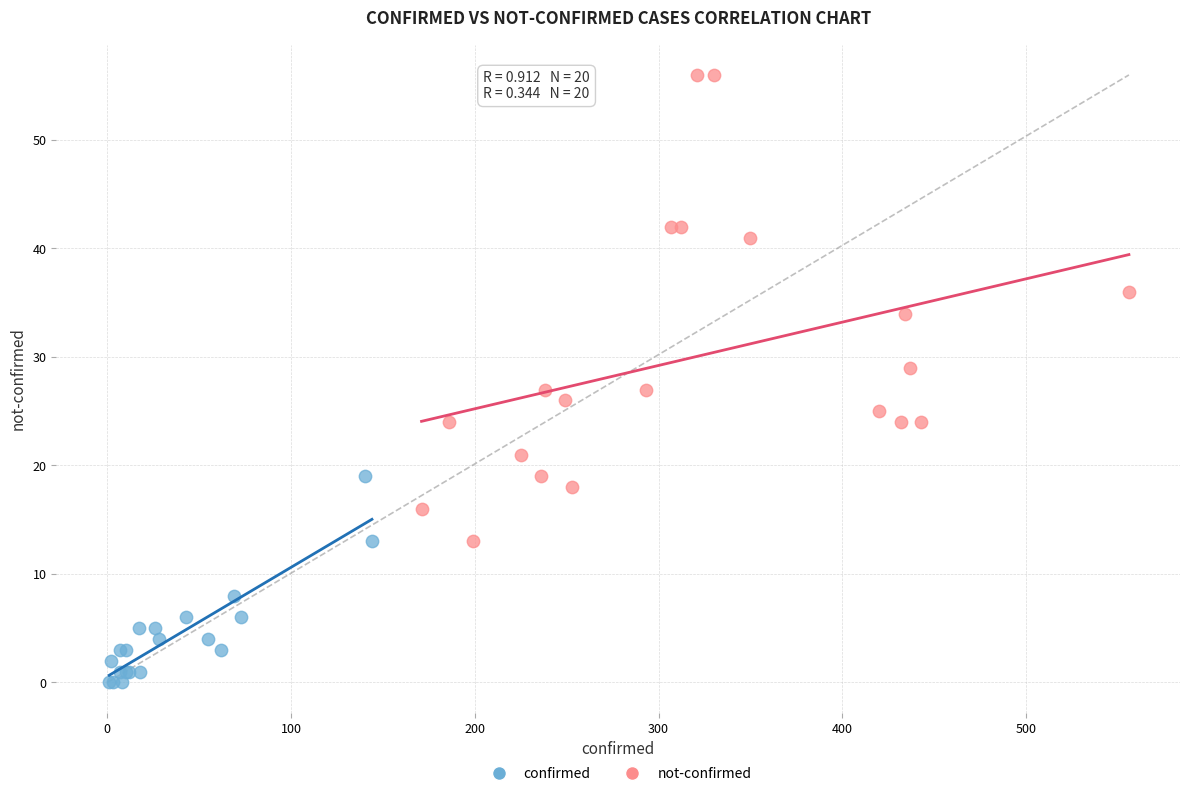

What are all the series names shown in the legend?

confirmed, not-confirmed